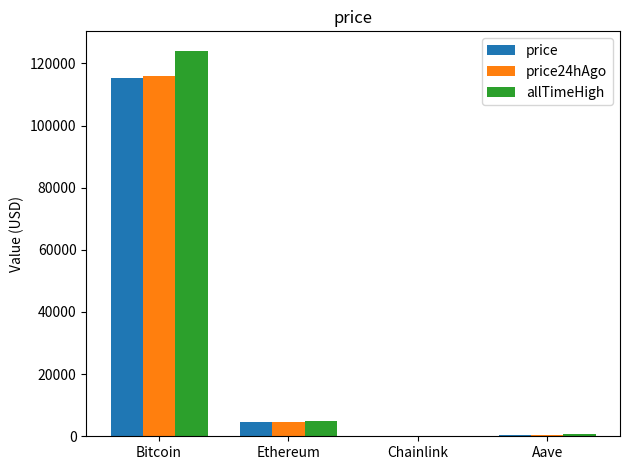

What is the highest value of the price24hAgo series?

115885.0